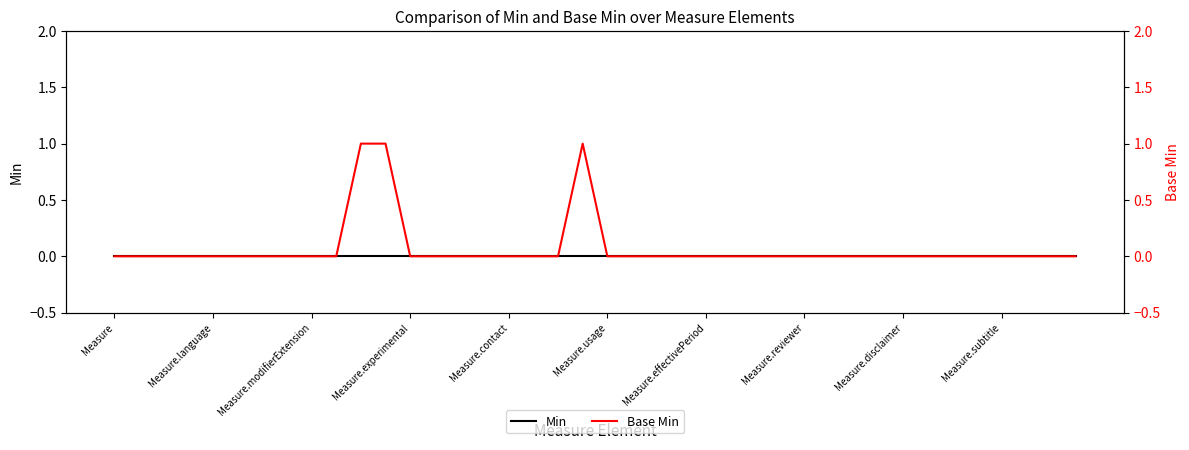

Rank the series by their average value, from lowest to highest.

Min, Base Min